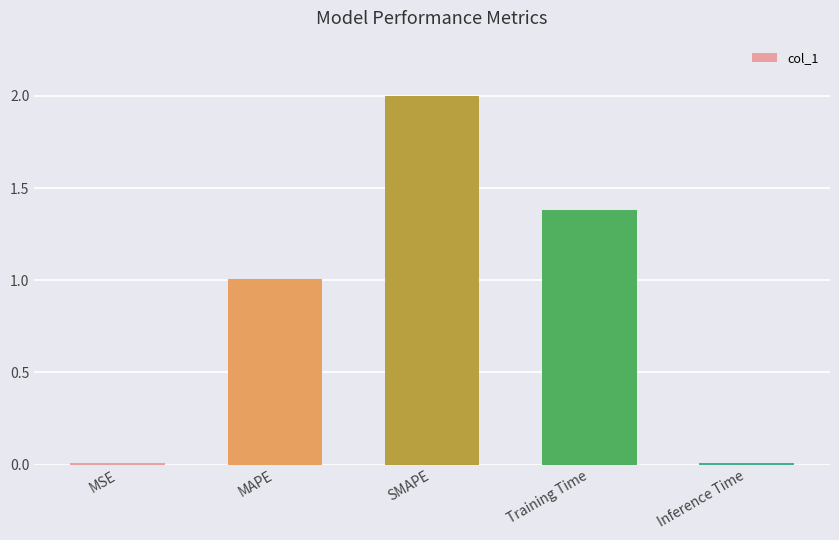

The chart shows a value of 0.9 at SMAPE. True or false?

False